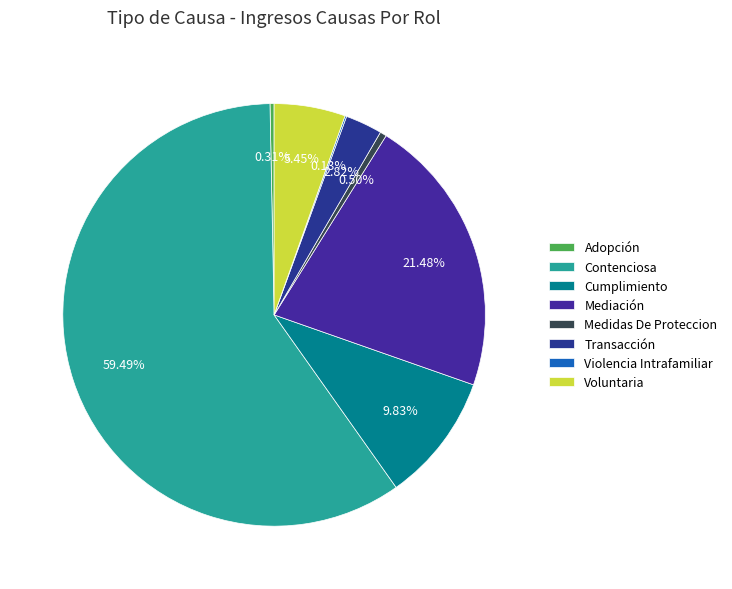

Which category has the smallest portion of the pie?

Violencia Intrafamiliar